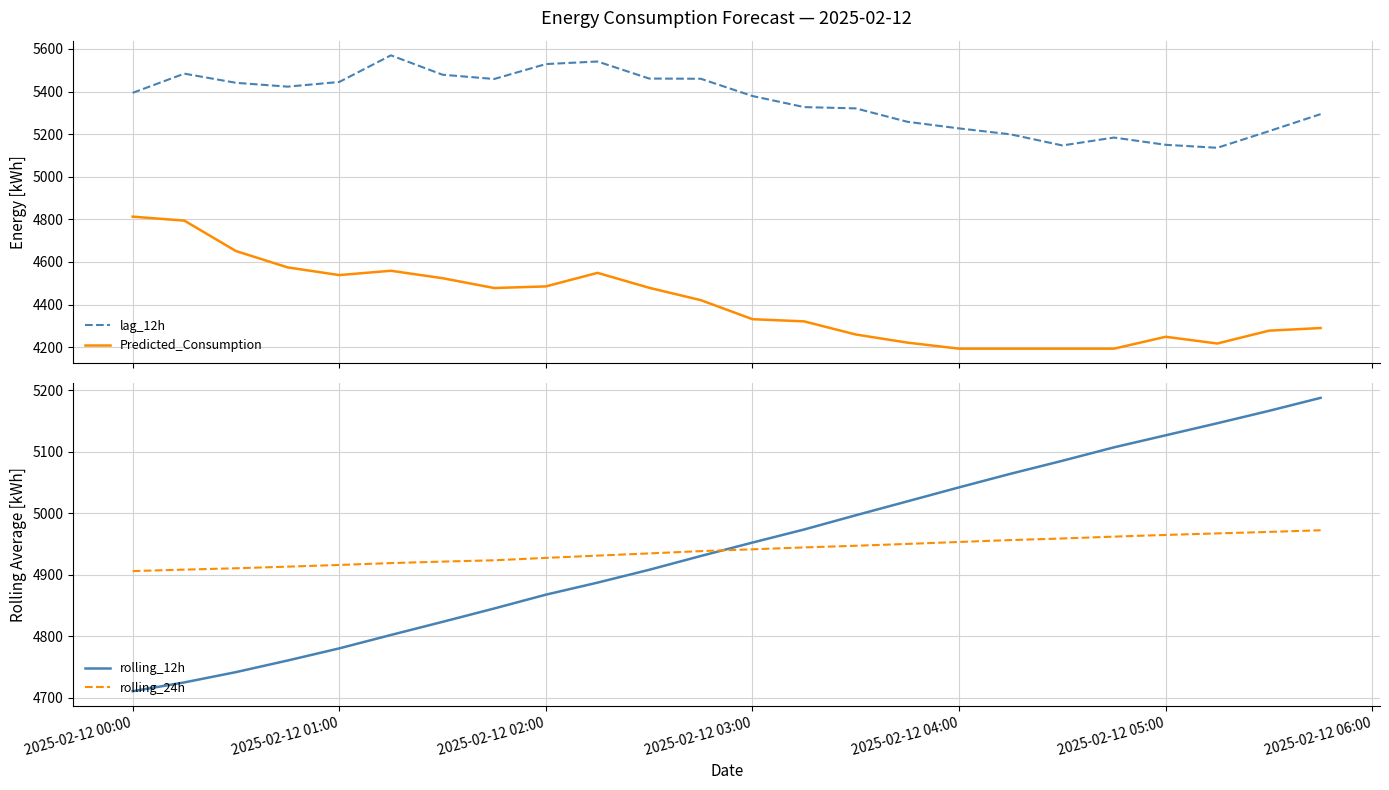

True or false: Predicted_Consumption and lag_12h cross at least once.

False